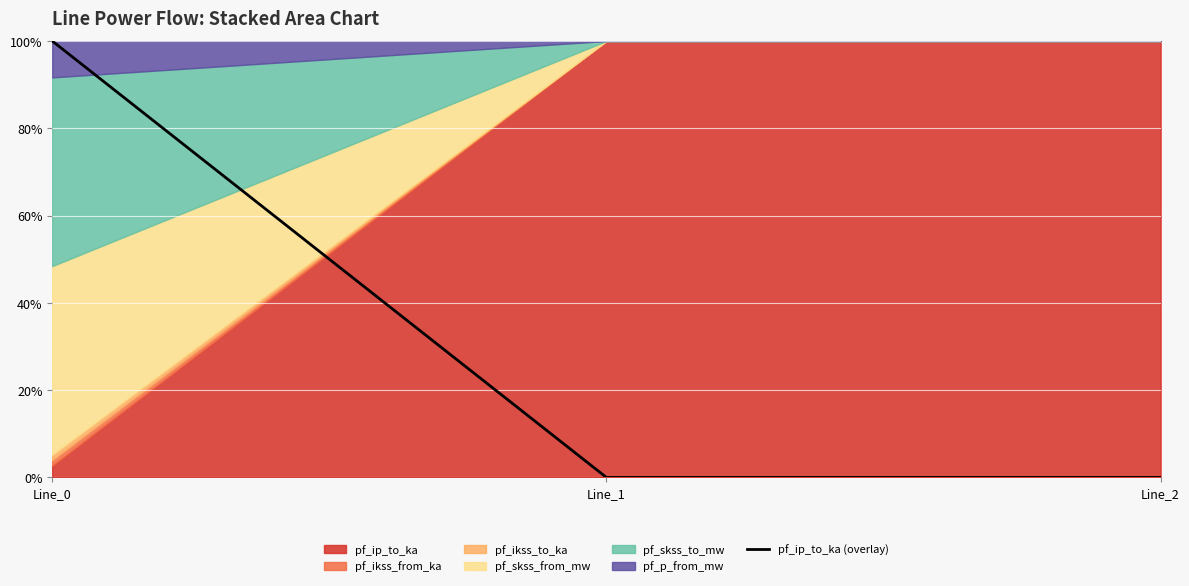

What is the difference between the maximum and minimum values?

100.0